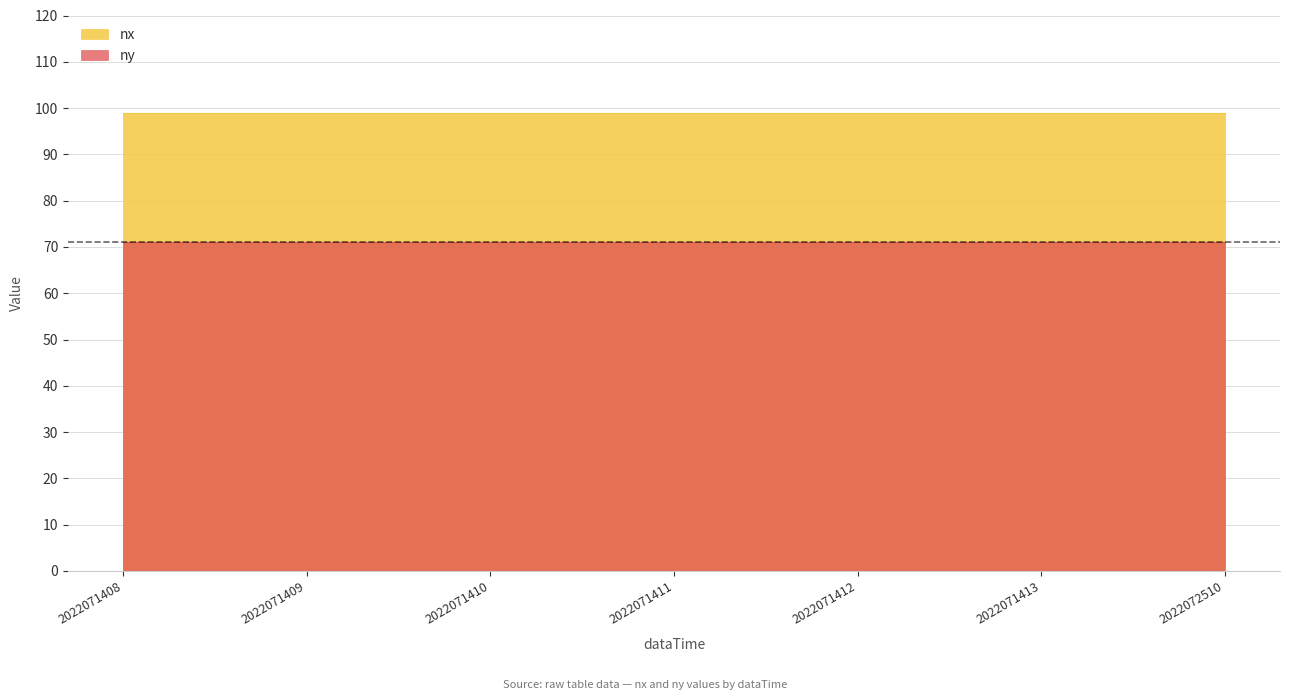

What is the minimum value for ny?

71